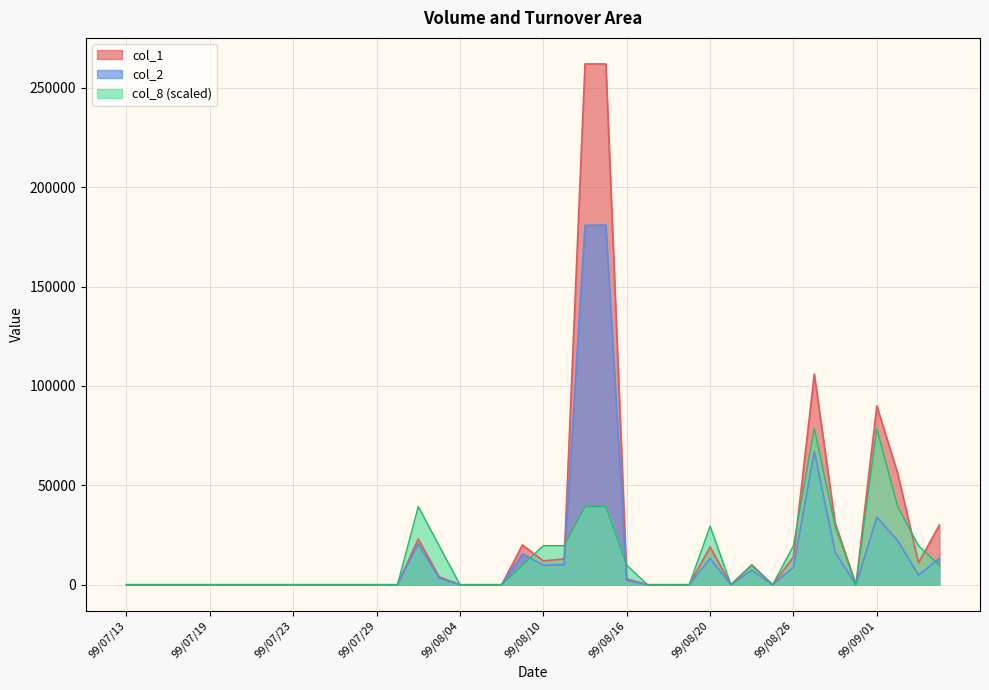

Does the chart display data point markers on the line(s)?

No